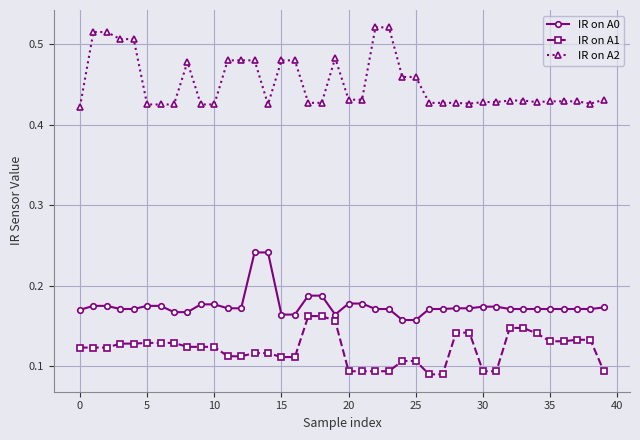

What is the sum of all IR on A0 values?

7.0